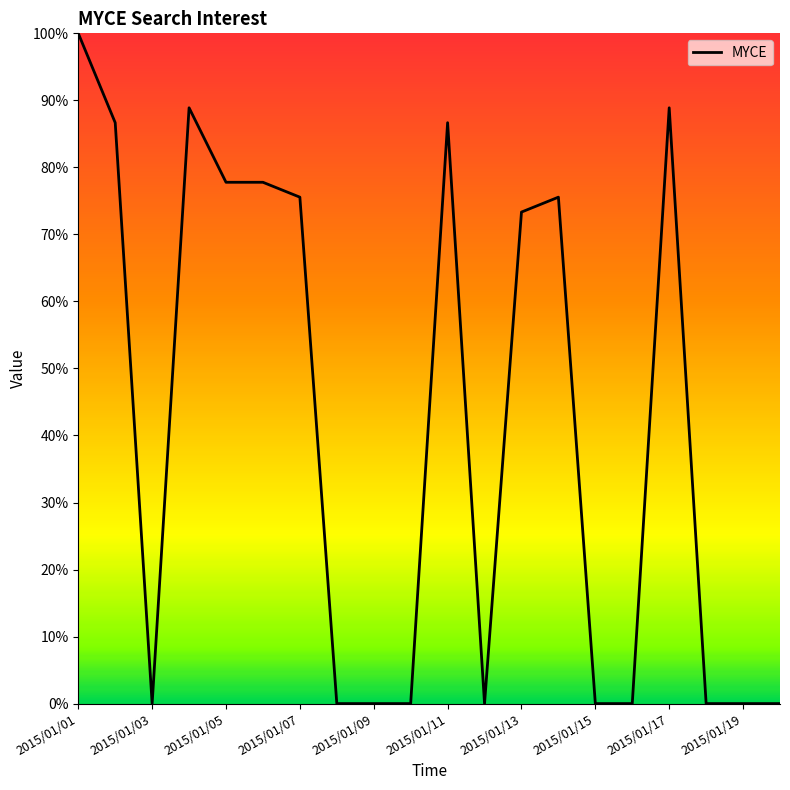

What is the maximum value shown in the chart?

100.0